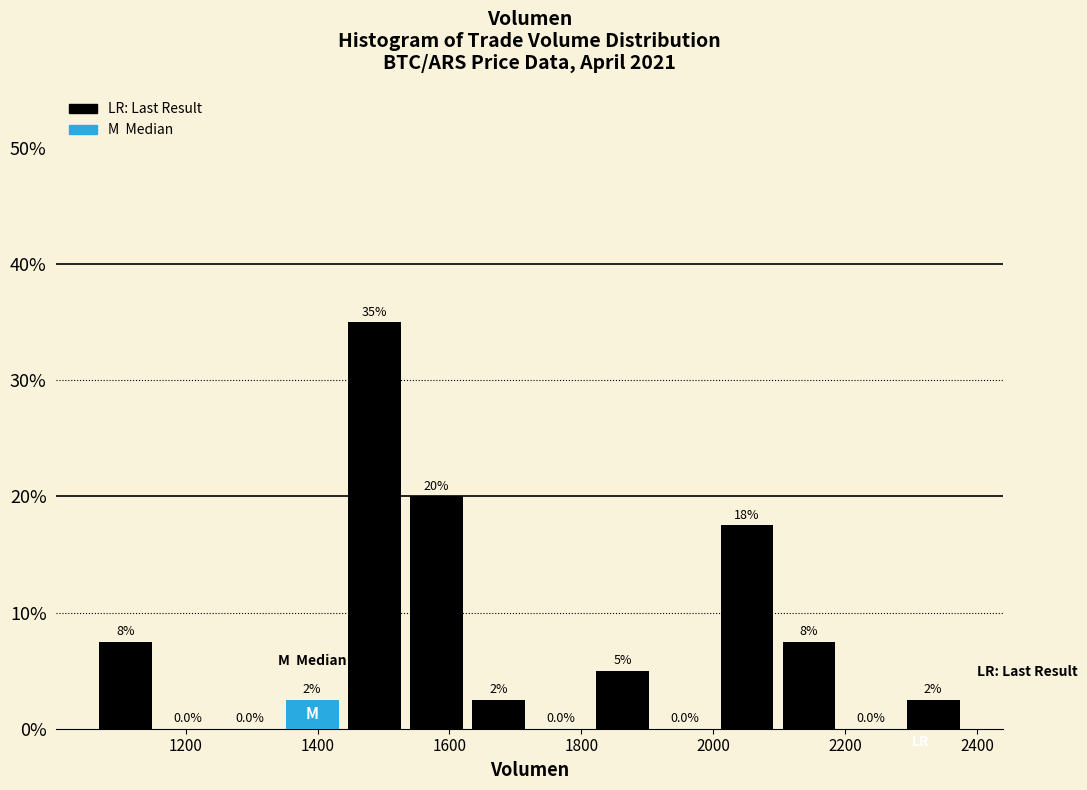

Over which range of the x-axis is the bar tallest?

1440 to 1540